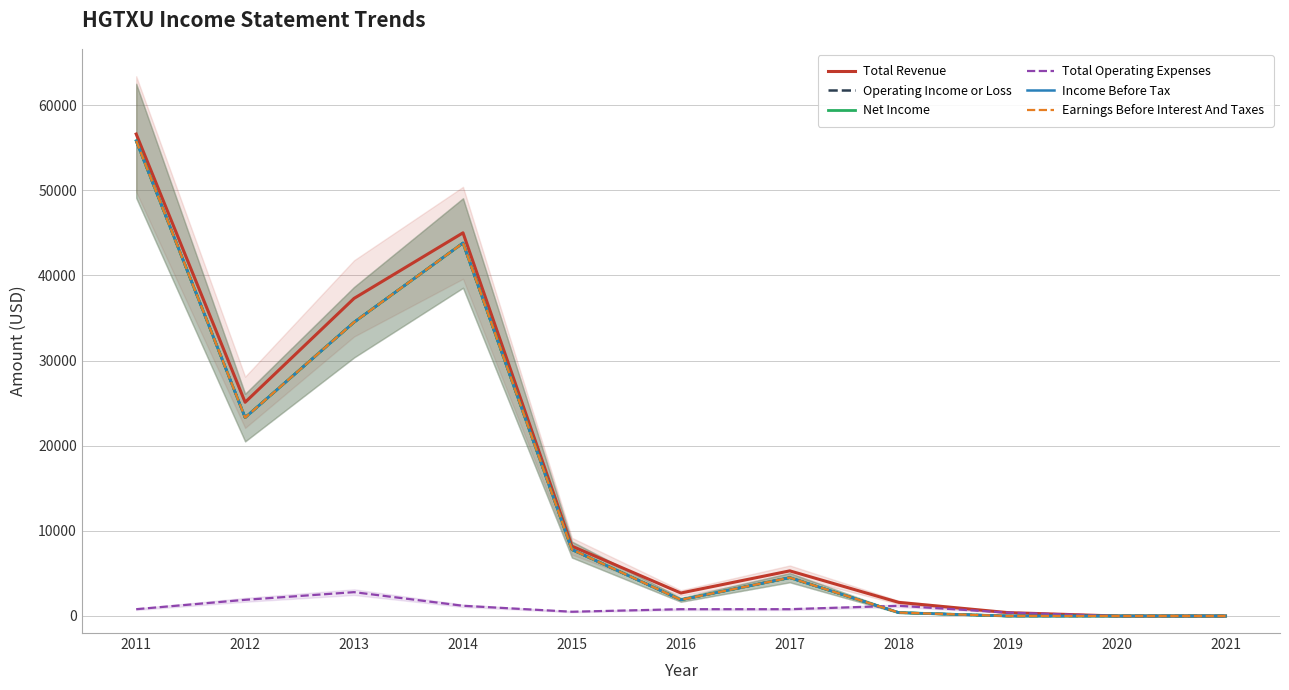

True or false: Total Revenue has more than 2 interior local peaks.

False